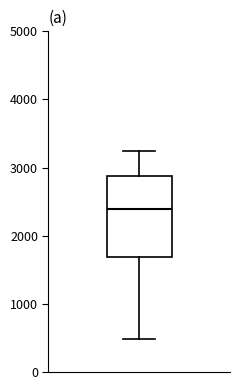

Read this box plot against the y-axis: the position of the median line, the range covered by the box, and the ends of both whiskers. The values are not printed on the chart, so give them approximately, as read against the axis.

median 2400, box 1700 to 2900, whiskers 500 to 3300